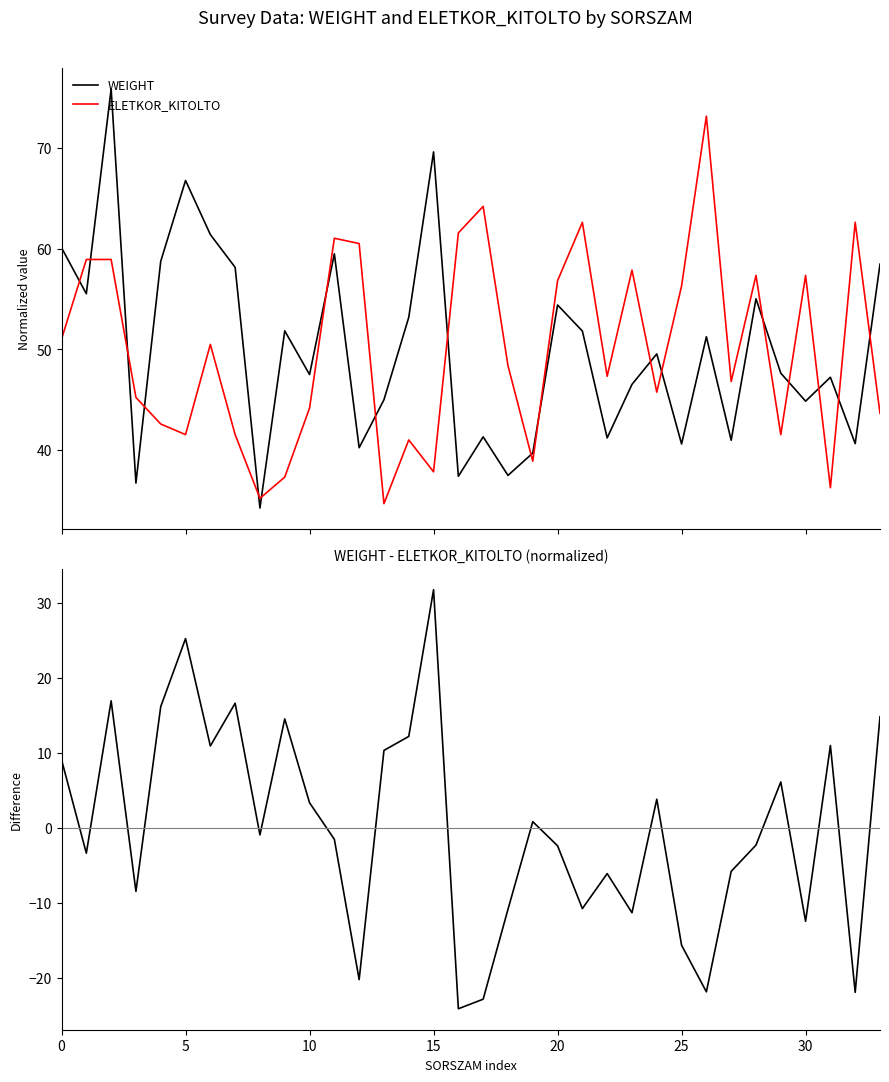

At 16, list the series in order from smallest to largest.

WEIGHT - ELETKOR_KITOLTO (normalized), WEIGHT, ELETKOR_KITOLTO